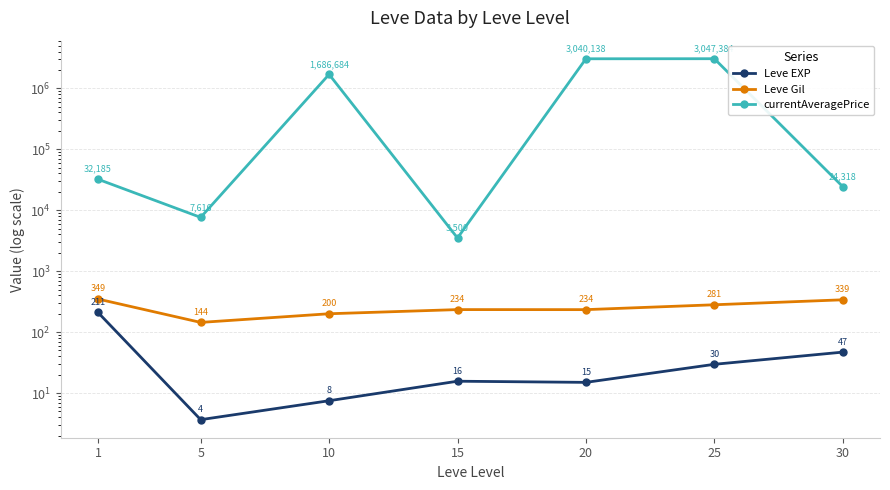

What is the difference between the second highest and minimum values in the Leve EXP series?

43.3